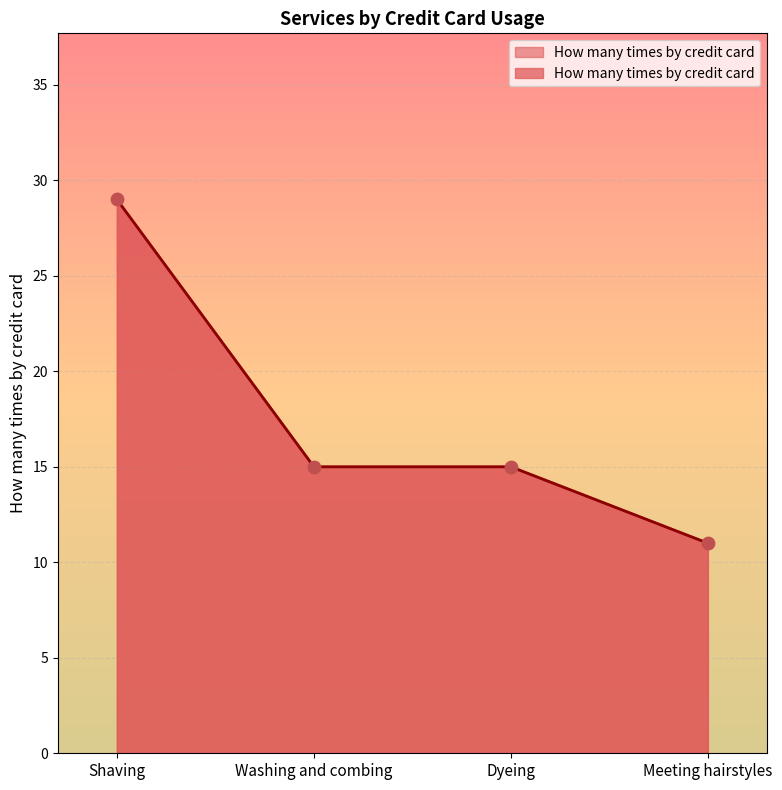

What is the change in value from Shaving to Washing and combing?

-14